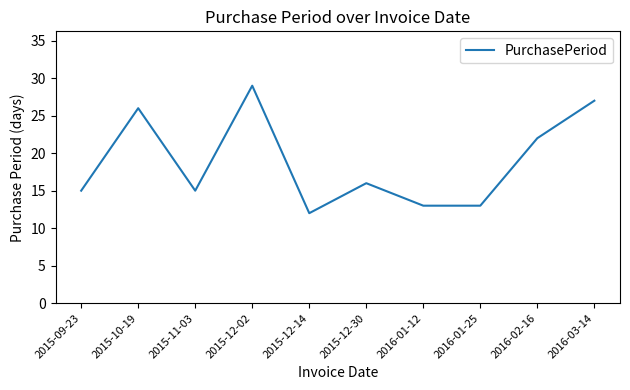

Which has a higher value, 2015-12-14 or 2016-02-16?

2016-02-16